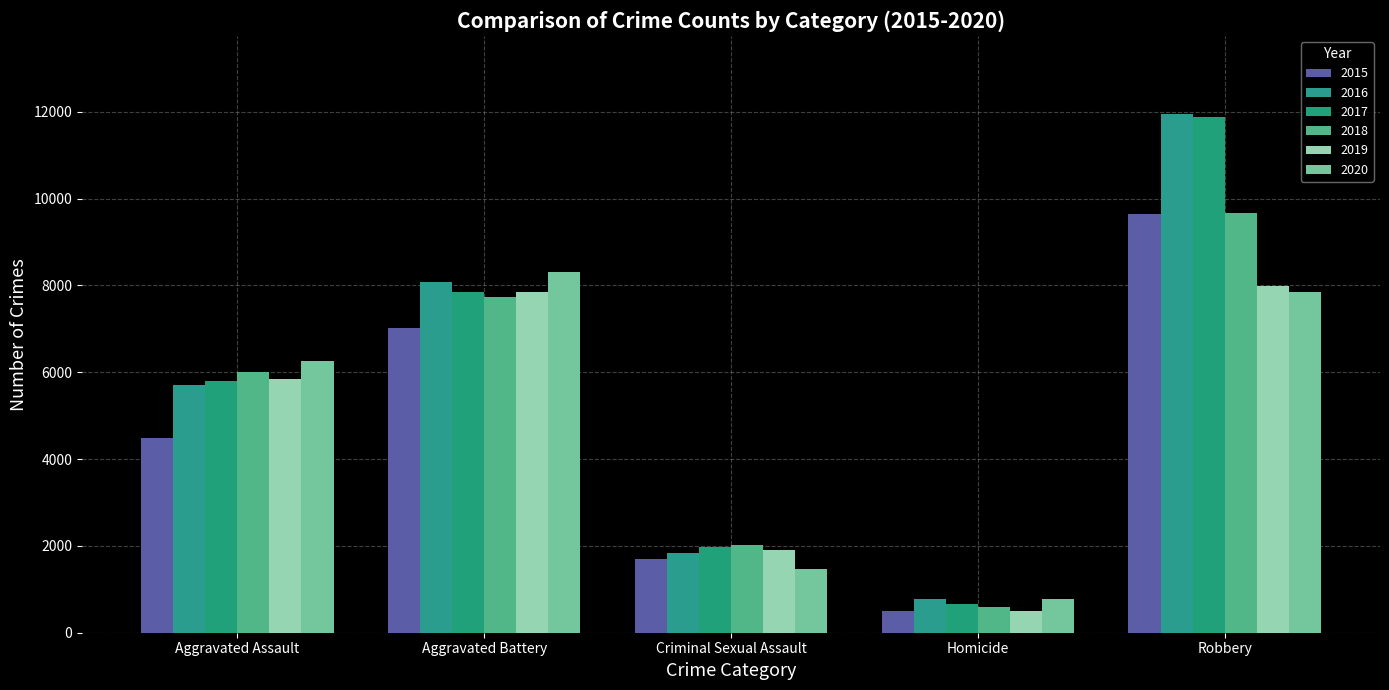

Reading left to right, list all the values displayed in this chart.

2015: Aggravated Assault=4480	Aggravated Battery=7019	Criminal Sexual Assault=1691	Homicide=496	Robbery=9638
2016: Aggravated Assault=5712	Aggravated Battery=8086	Criminal Sexual Assault=1846	Homicide=786	Robbery=11960
2017: Aggravated Assault=5793	Aggravated Battery=7845	Criminal Sexual Assault=1965	Homicide=672	Robbery=11880
2018: Aggravated Assault=6001	Aggravated Battery=7735	Criminal Sexual Assault=2021	Homicide=588	Robbery=9681
2019: Aggravated Assault=5841	Aggravated Battery=7858	Criminal Sexual Assault=1907	Homicide=499	Robbery=7995
2020: Aggravated Assault=6264	Aggravated Battery=8319	Criminal Sexual Assault=1479	Homicide=787	Robbery=7855